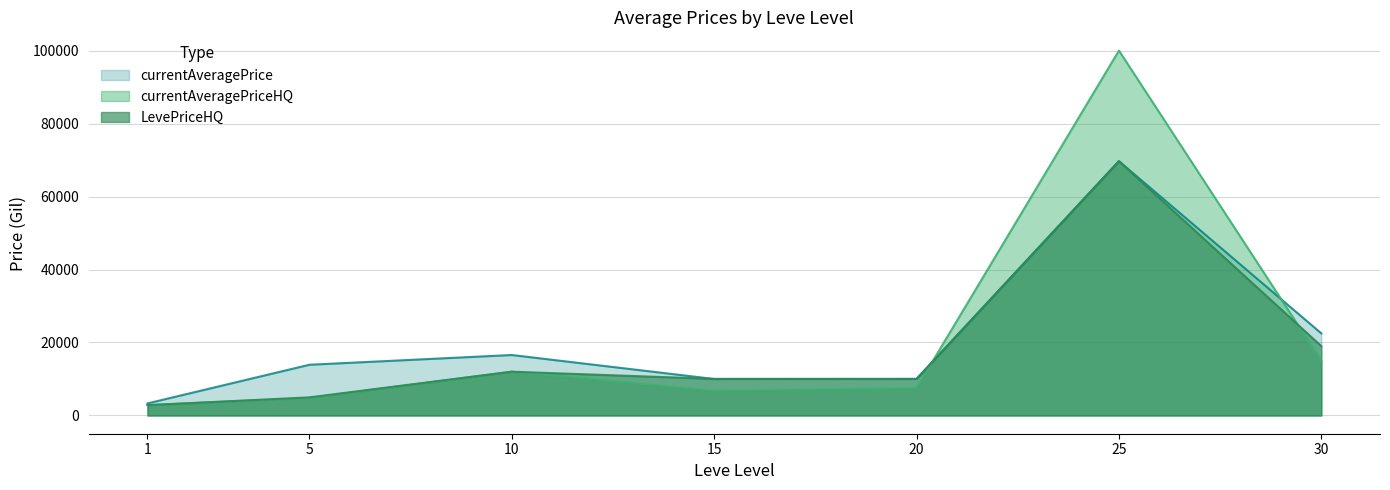

Reading left to right, list all the values displayed in this chart.

currentAveragePrice: 3307.0	13899.5	16571.1	10000.0	10019.0	69696.0	22500.0
currentAveragePriceHQ: 2833.3	4800.0	12000.0	6775.0	7499.5	99994.0	15000.0
LevePriceHQ: 2833.3	4962.7	12000.0	10027.0	10019.0	69696.0	18999.5